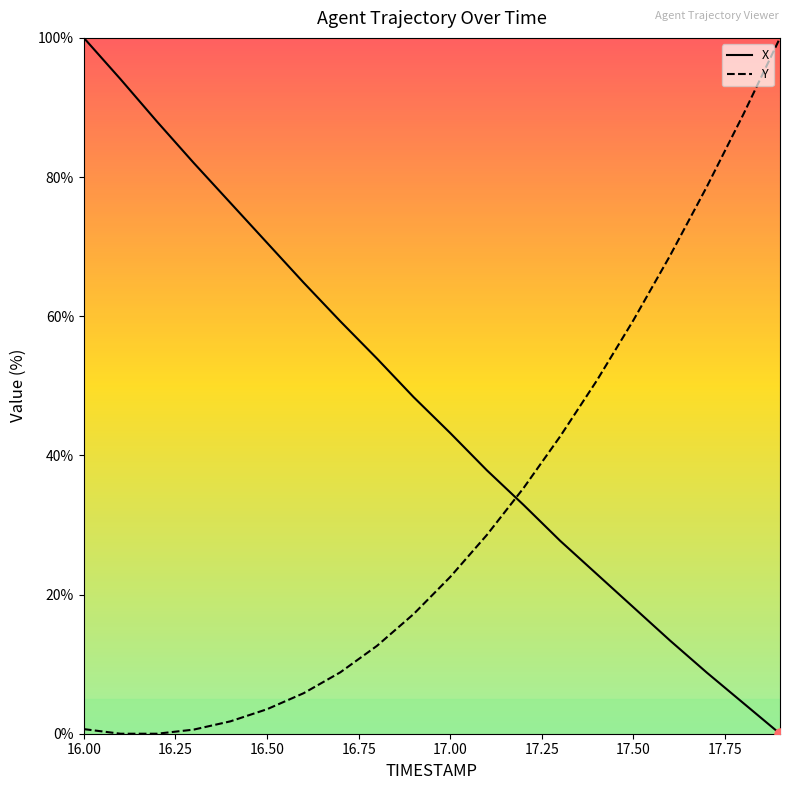

At which category is the sum across all series the highest?

16.0